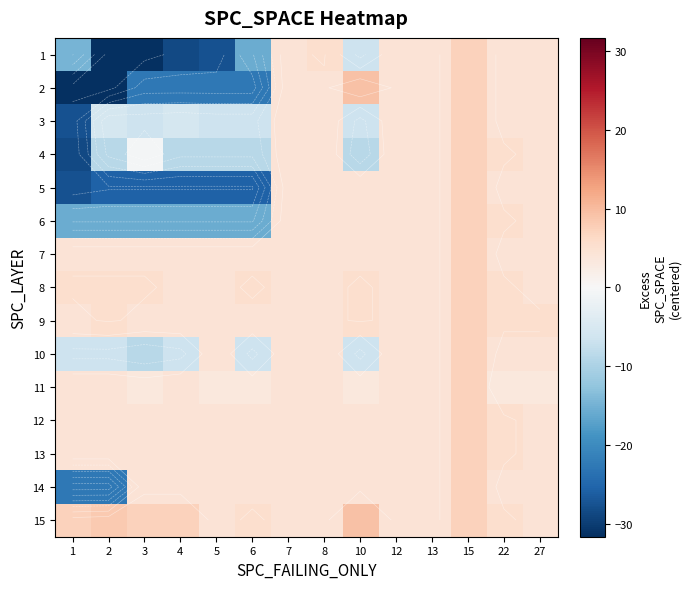

Between 5 and 1, which is larger?

1